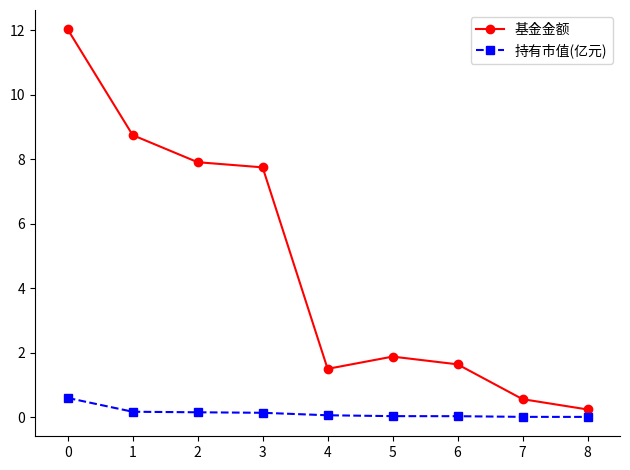

True or false: 基金金额 and 持有市值(亿元) cross at least once.

False